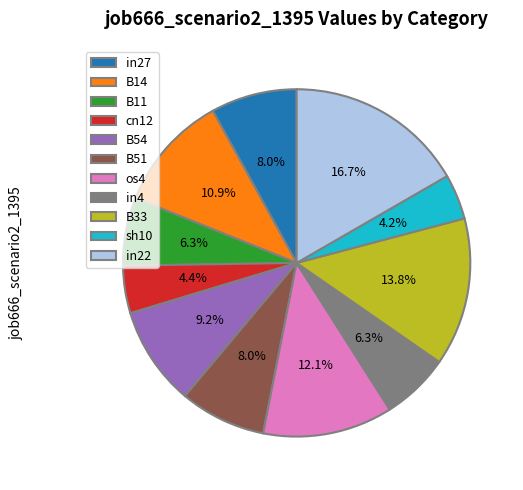

To the nearest percent, what percentage of the pie is B33?

14%